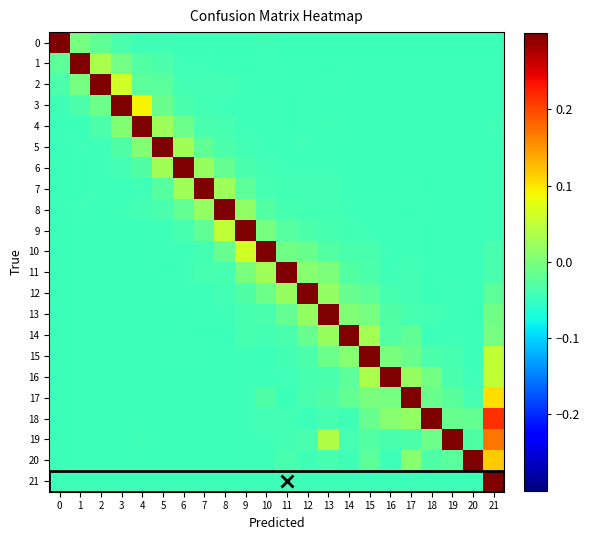

Between 3 and 6, which is larger?

3